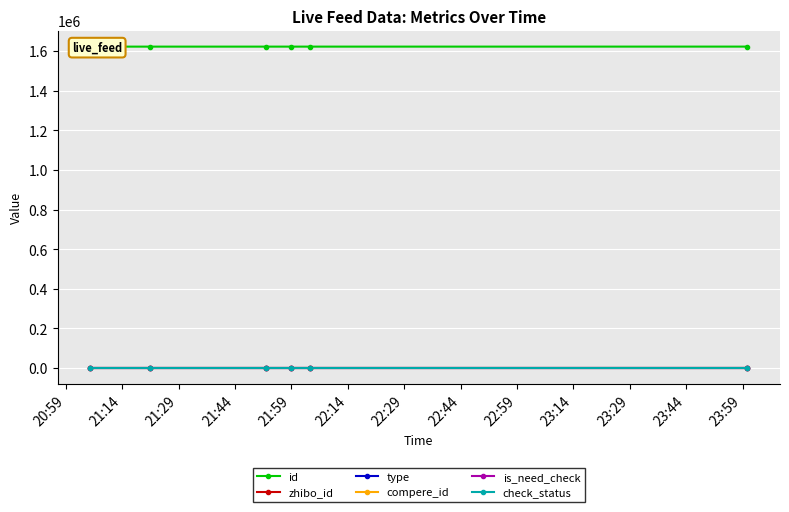

True or false: zhibo_id and id cross at least once.

False